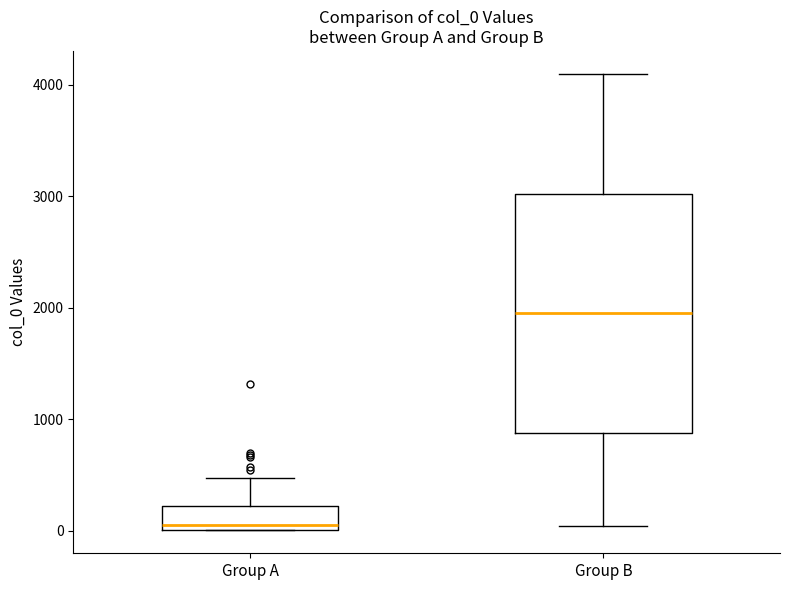

Where does the median line of the box for Group A sit on the y-axis? The values are not printed on the chart, so give them approximately, as read against the axis.

100